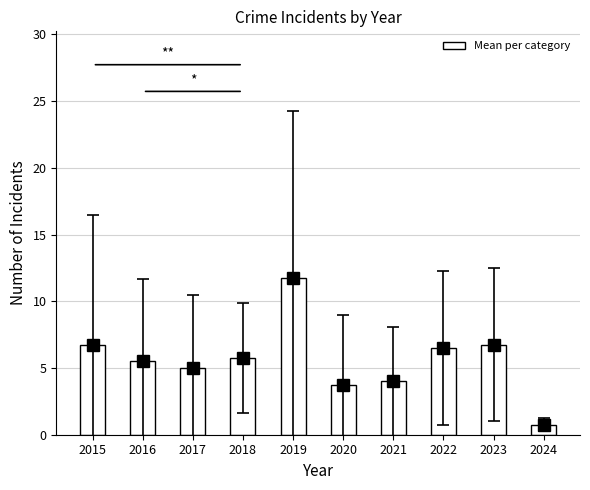

What is the smallest value displayed?

0.8